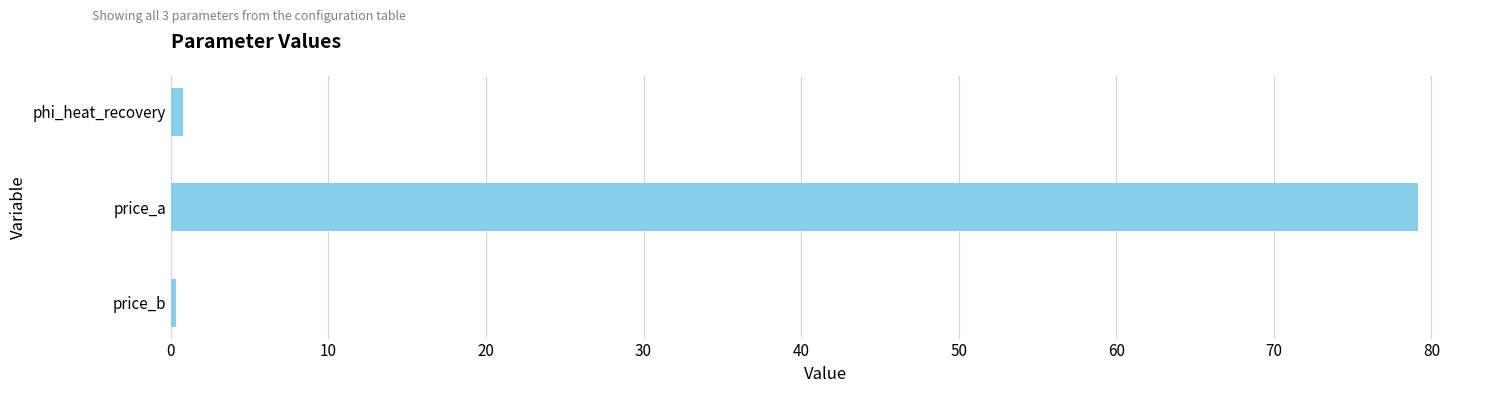

What is the difference between the maximum and minimum values?

78.8